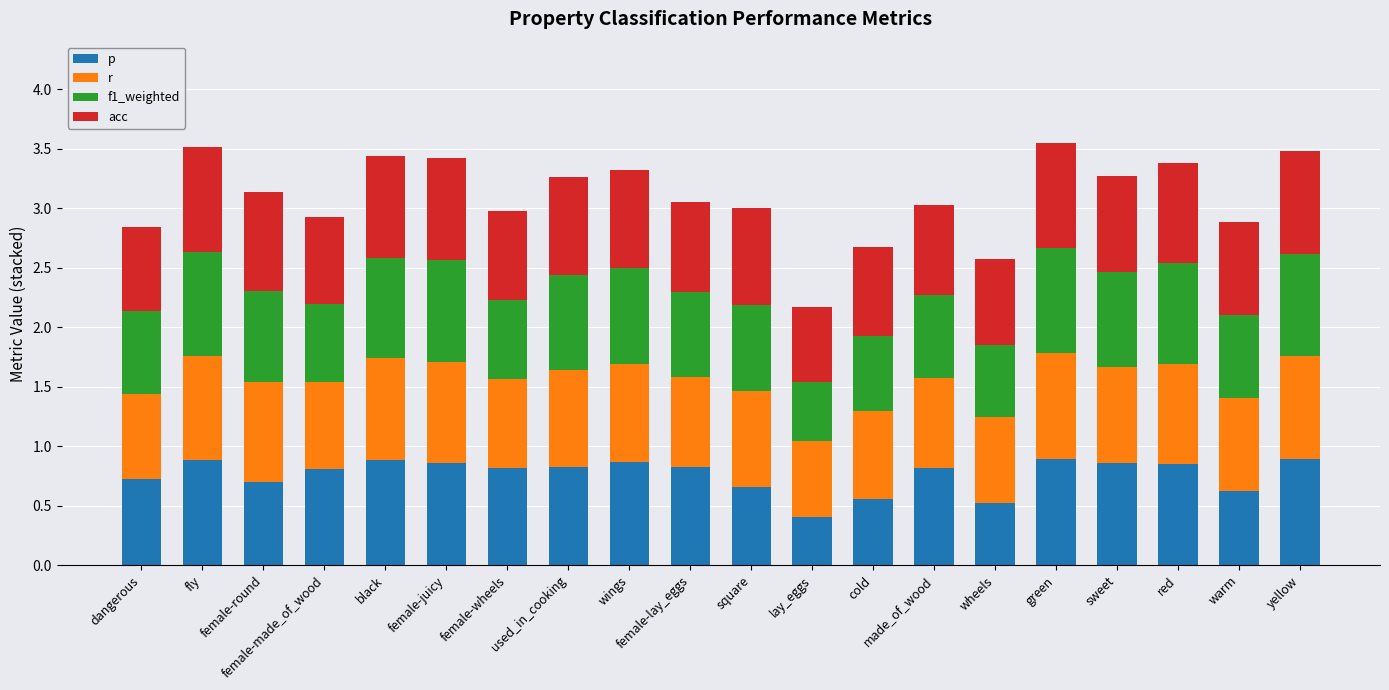

What are all the series names shown in the legend?

p, r, f1_weighted, acc